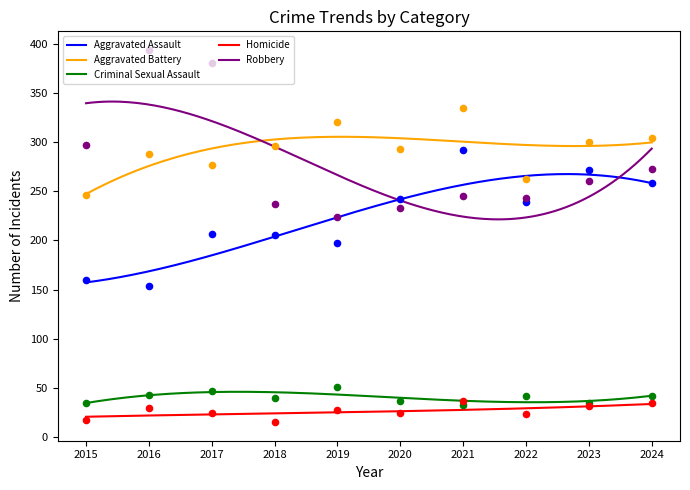

What are all the series names shown in the legend?

Aggravated Assault, Aggravated Battery, Criminal Sexual Assault, Homicide, Robbery